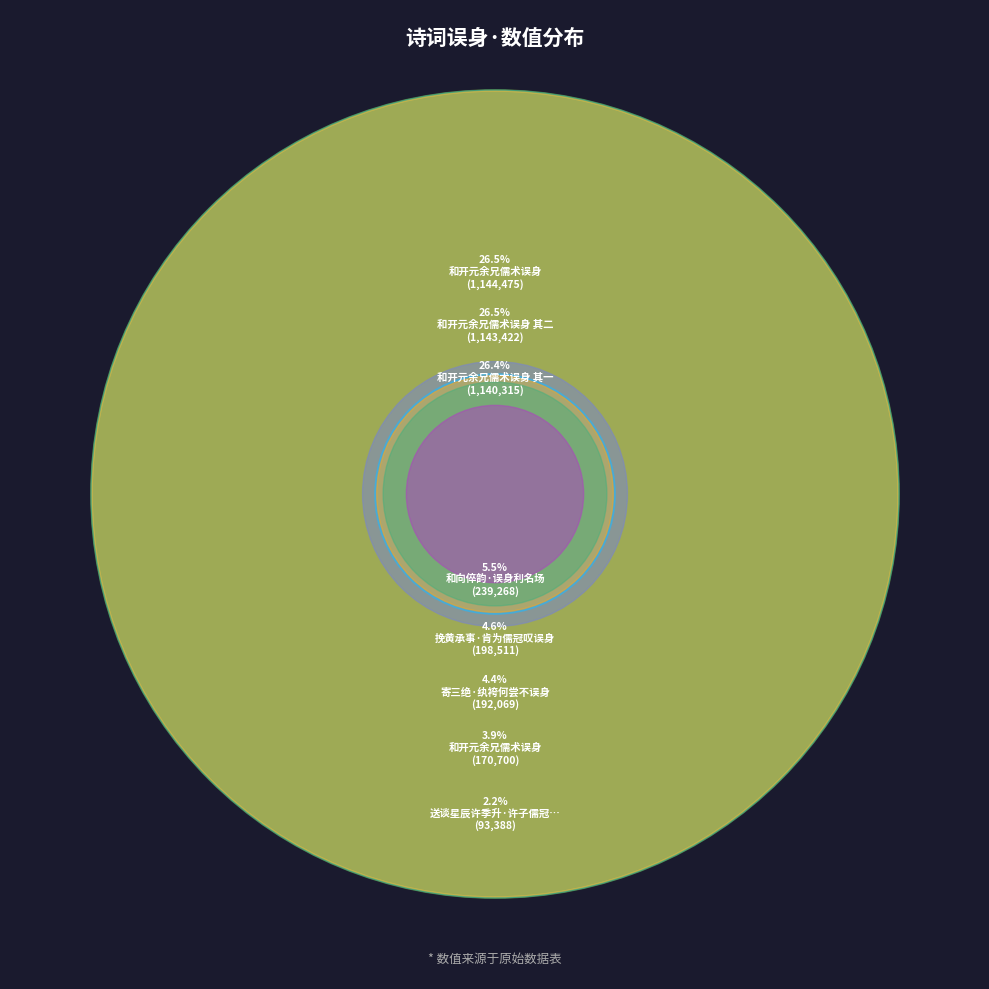

The 送谈星辰许季升·许子儒冠怨误身 slice represents 1% of the pie. True or false?

False